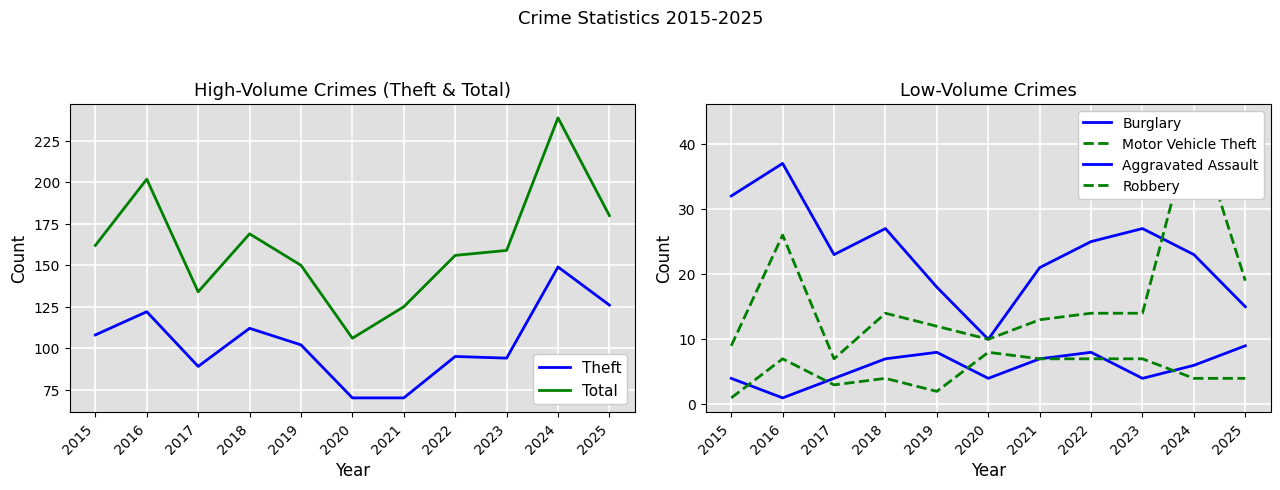

Reading left to right, transcribe all the data shown in this chart.

Theft: 2015=108	2016=122	2017=89	2018=112	2019=102	2020=70	2021=70	2022=95	2023=94	2024=149	2025=126
Total: 2015=162	2016=202	2017=134	2018=169	2019=150	2020=106	2021=125	2022=156	2023=159	2024=239	2025=180
Burglary: 2015=32	2016=37	2017=23	2018=27	2019=18	2020=10	2021=21	2022=25	2023=27	2024=23	2025=15
Motor Vehicle Theft: 2015=9	2016=26	2017=7	2018=14	2019=12	2020=10	2021=13	2022=14	2023=14	2024=44	2025=19
Aggravated Assault: 2015=4	2016=1	2017=4	2018=7	2019=8	2020=4	2021=7	2022=8	2023=4	2024=6	2025=9
Robbery: 2015=1	2016=7	2017=3	2018=4	2019=2	2020=8	2021=7	2022=7	2023=7	2024=4	2025=4